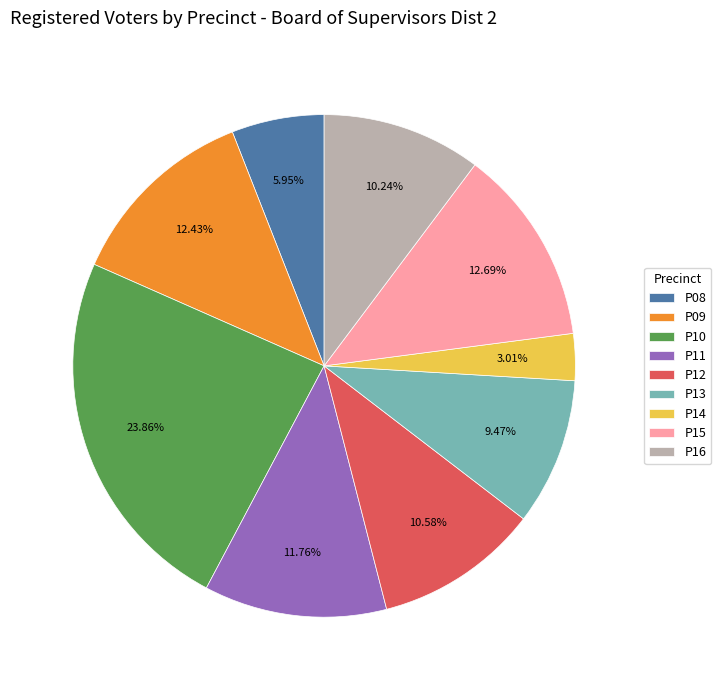

Is it true that P15 is 13% of the pie?

True